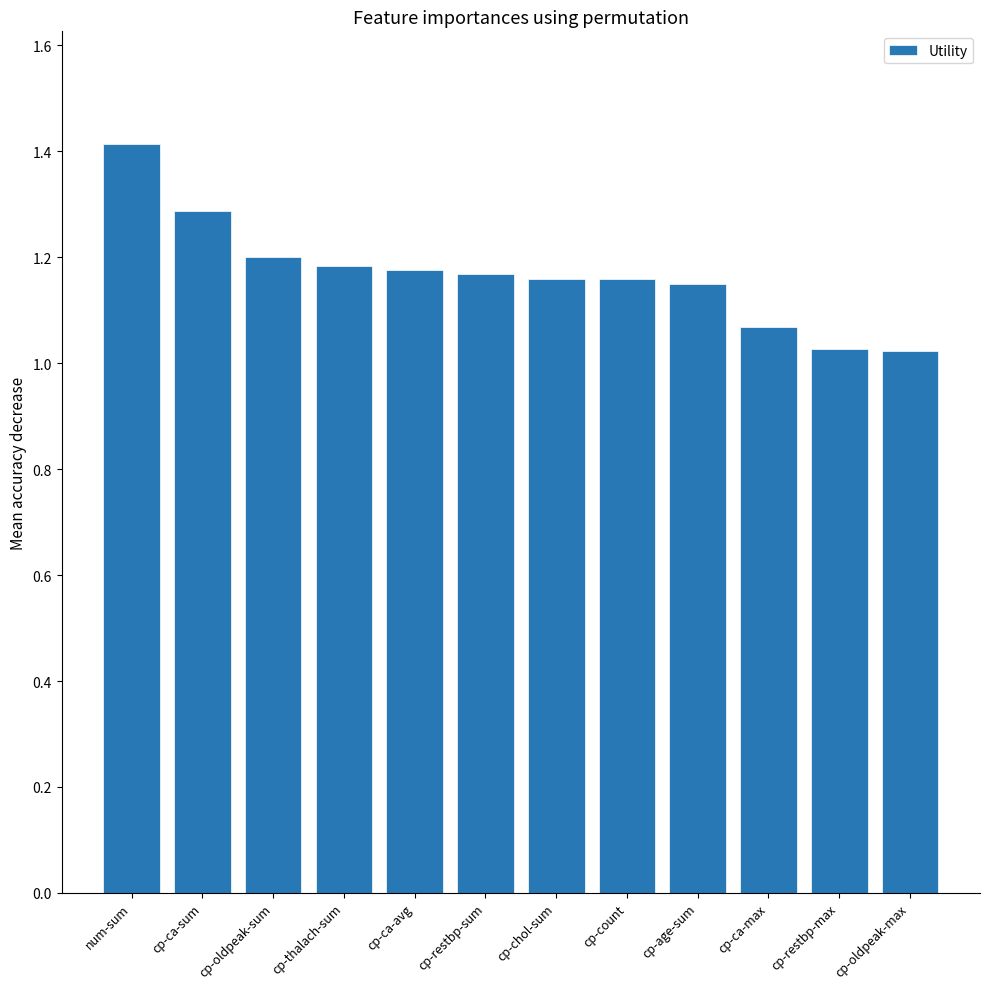

What is the difference between the maximum and minimum values?

0.4